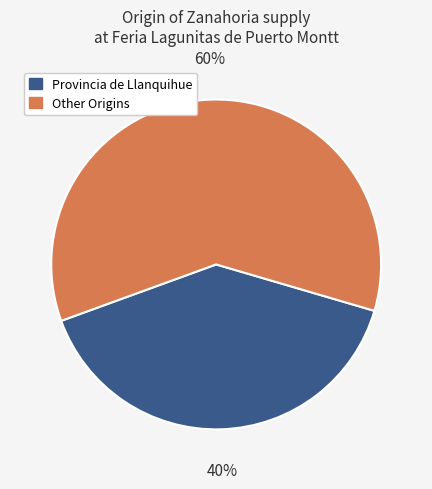

To the nearest percent, what is the average slice percentage?

50%